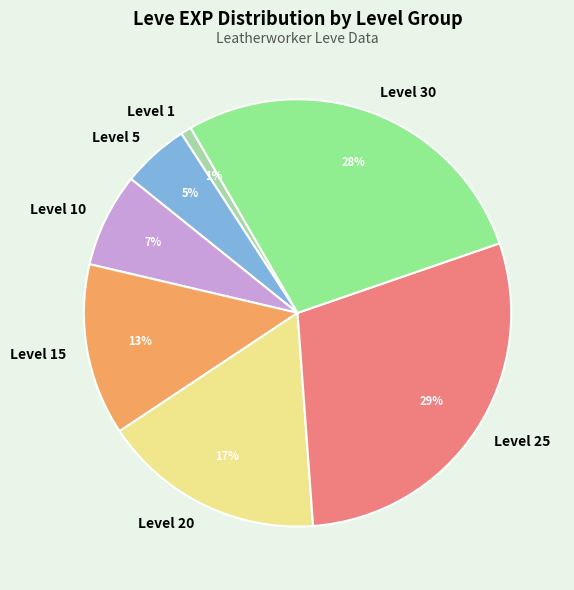

Is the sum of Level 15 and Level 30 greater than half?

No